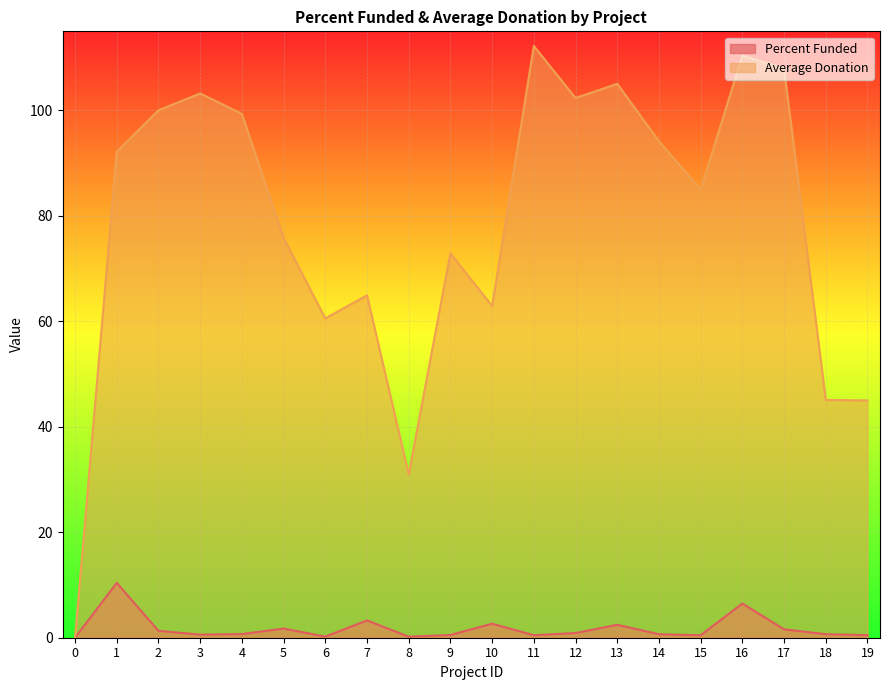

The Average Donation series shows 39.5 at 1. True or false?

False